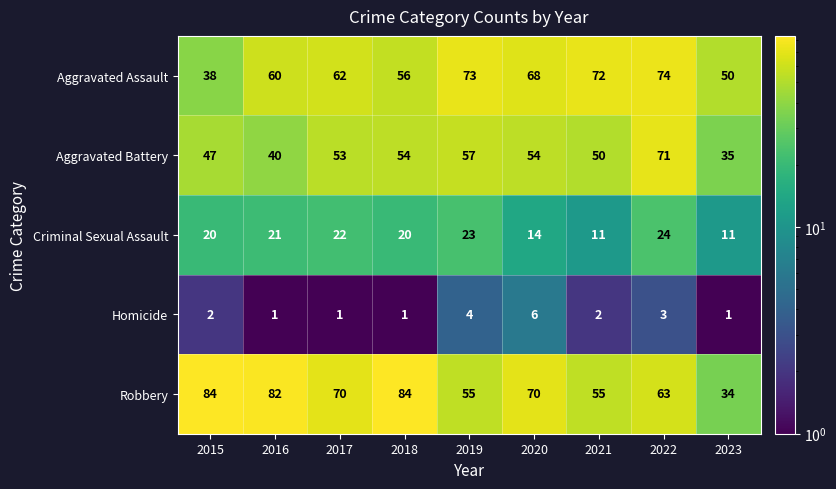

What is the minimum value shown in the chart?

1